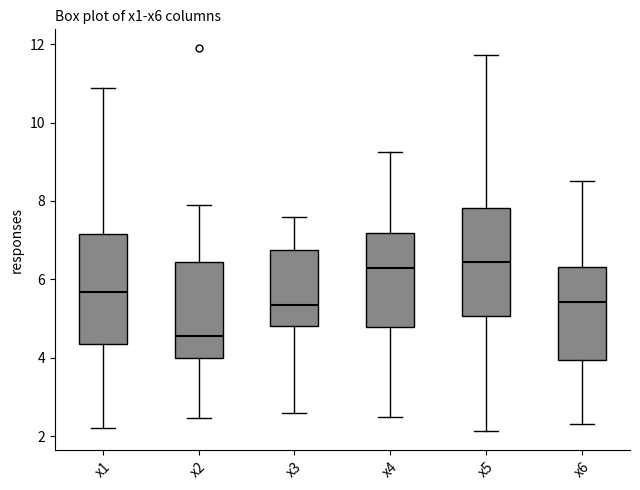

Where does the lower whisker of the box for x2 end on the y-axis? The values are not printed on the chart, so give them approximately, as read against the axis.

2.4